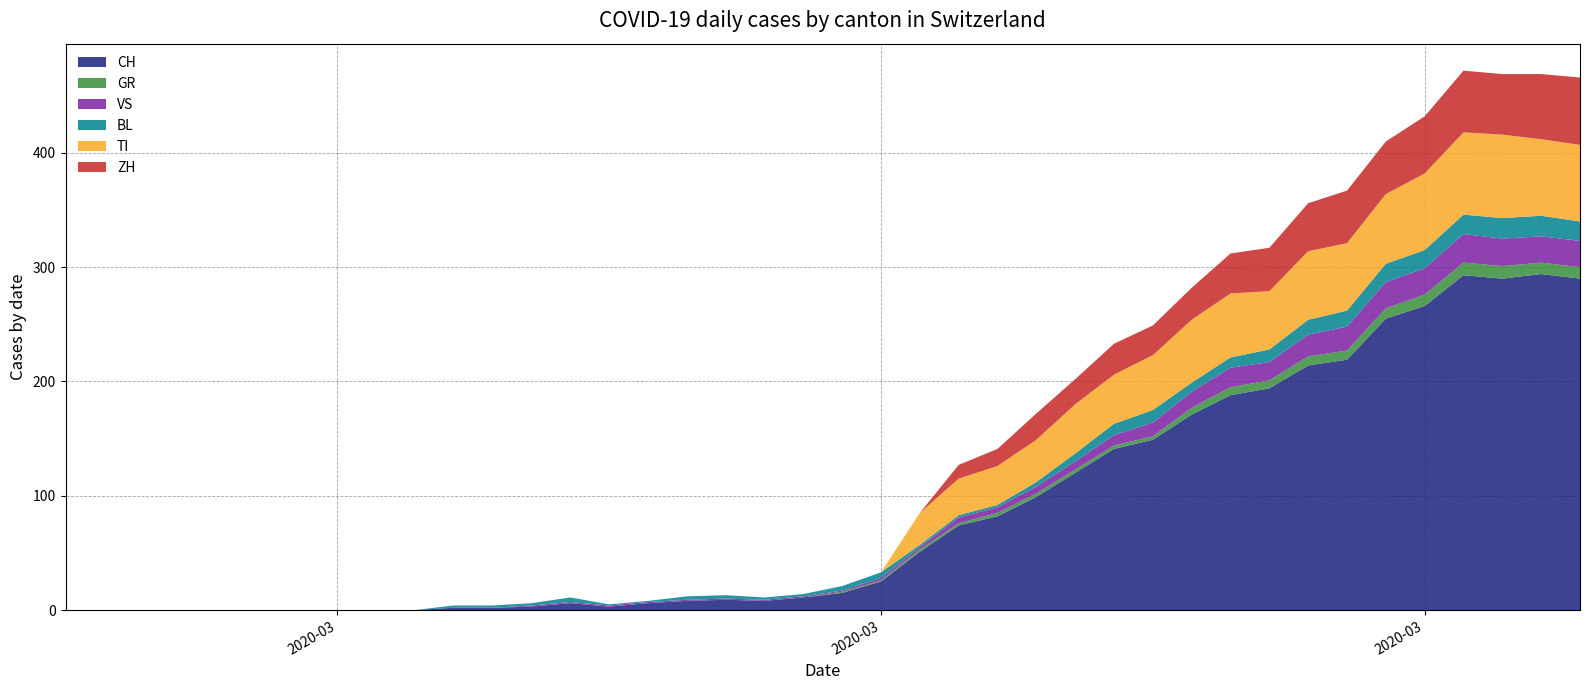

Reading left to right, list all the values displayed in this chart.

CH: 0=0	1=0	2=0	3=0	4=0	5=0	6=0	7=0	8=0	9=0	10=2	11=2	12=3	13=6	14=3	15=6	16=8	17=9	18=8	19=11	20=15	21=25	22=51	23=74	24=82	25=99	26=120	27=141	28=149	29=171	30=188	31=194	32=214	33=219	34=255	35=266	36=293	37=290	38=294	39=290
GR: 0=0	1=0	2=0	3=0	4=0	5=0	6=0	7=0	8=0	9=0	10=0	11=0	12=0	13=0	14=0	15=0	16=0	17=0	18=0	19=0	20=1	21=1	22=2	23=2	24=3	25=3	26=3	27=3	28=3	29=6	30=7	31=7	32=8	33=8	34=9	35=10	36=11	37=11	38=10	39=10
VS: 0=0	1=0	2=0	3=0	4=0	5=0	6=0	7=0	8=0	9=0	10=0	11=0	12=1	13=1	14=1	15=1	16=1	17=1	18=1	19=1	20=1	21=2	22=2	23=5	24=5	25=6	26=7	27=9	28=12	29=14	30=17	31=16	32=19	33=21	34=23	35=23	36=25	37=24	38=23	39=23
BL: 0=0	1=0	2=0	3=0	4=0	5=0	6=0	7=0	8=0	9=0	10=2	11=2	12=2	13=4	14=1	15=1	16=3	17=3	18=2	19=2	20=4	21=5	22=2	23=2	24=2	25=4	26=7	27=10	28=11	29=8	30=9	31=11	32=13	33=14	34=16	35=16	36=17	37=18	38=18	39=17
TI: 0=0	1=0	2=0	3=0	4=0	5=0	6=0	7=0	8=0	9=0	10=0	11=0	12=0	13=0	14=0	15=0	16=0	17=0	18=0	19=0	20=0	21=0	22=28	23=32	24=34	25=37	26=43	27=43	28=48	29=55	30=56	31=51	32=60	33=59	34=61	35=67	36=72	37=73	38=67	39=67
ZH: 0=0	1=0	2=0	3=0	4=0	5=0	6=0	7=0	8=0	9=0	10=0	11=0	12=0	13=0	14=0	15=0	16=0	17=0	18=0	19=0	20=0	21=0	22=0	23=12	24=15	25=23	26=22	27=27	28=26	29=28	30=35	31=38	32=42	33=46	34=46	35=50	36=54	37=53	38=57	39=59